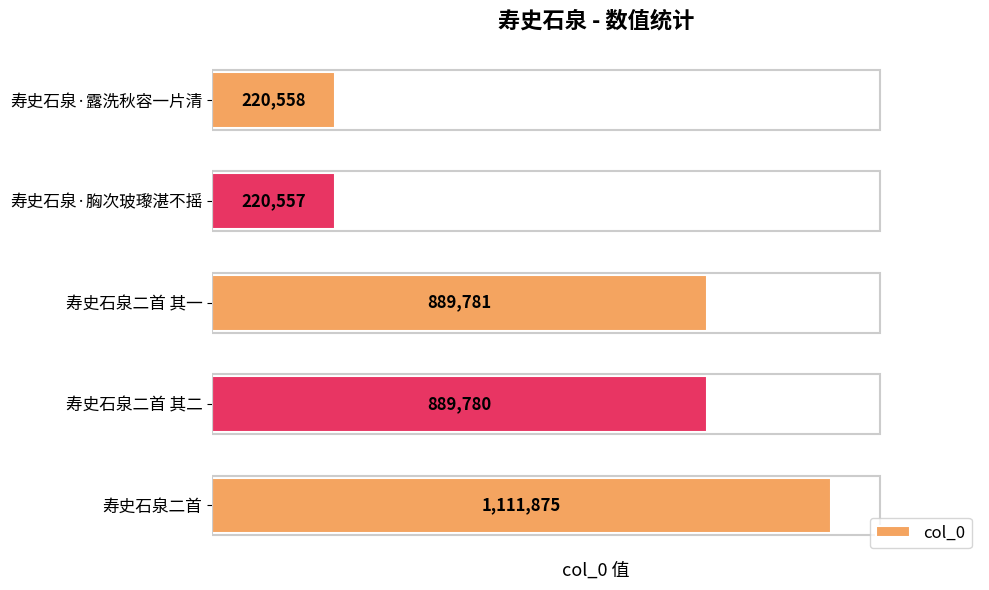

Reading top to bottom, what are all the values shown in this chart?

220558	220557	889781	889780	1111875